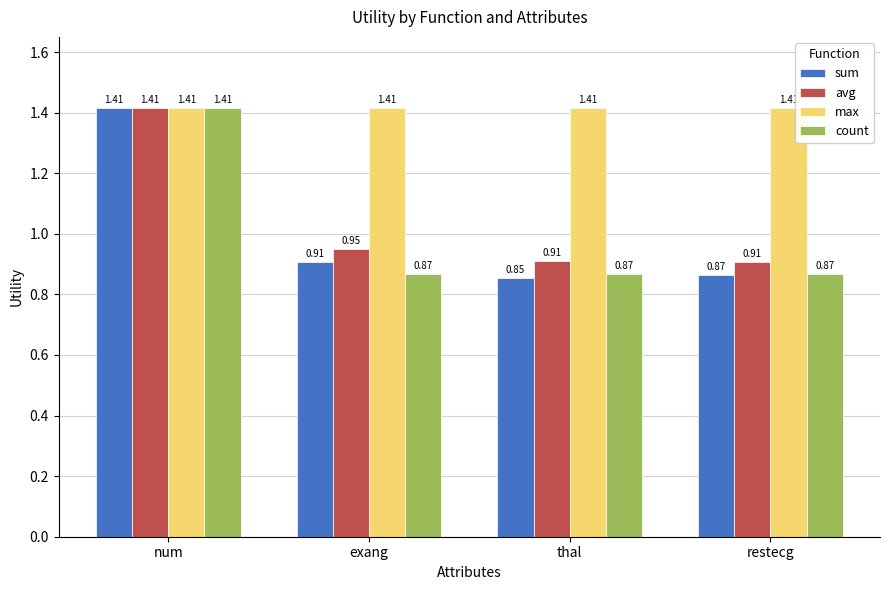

What is the spread (max minus min) of values at thal?

0.6